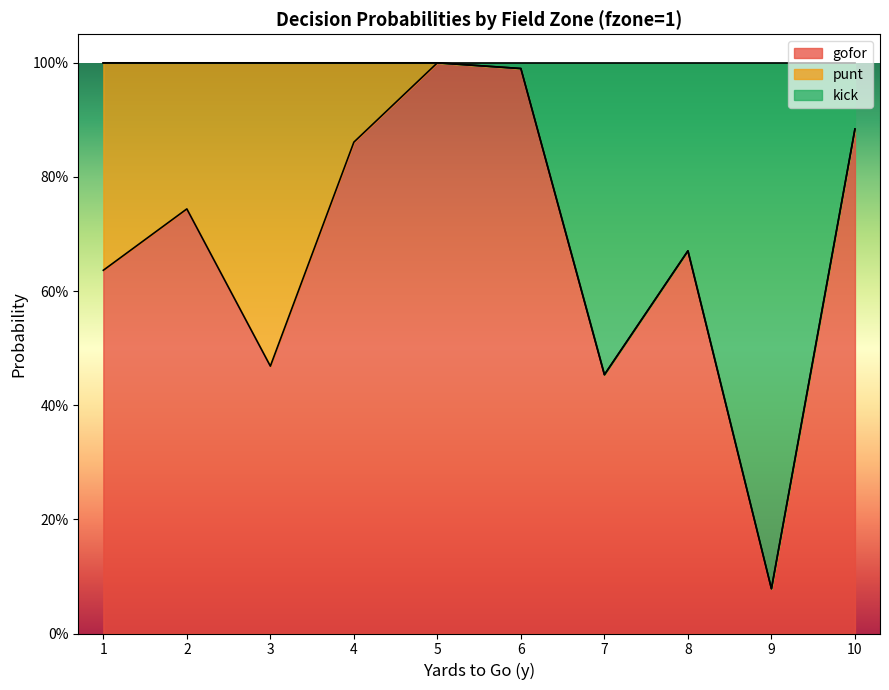

Is it true that gofor equals 0.5 at 7?

True